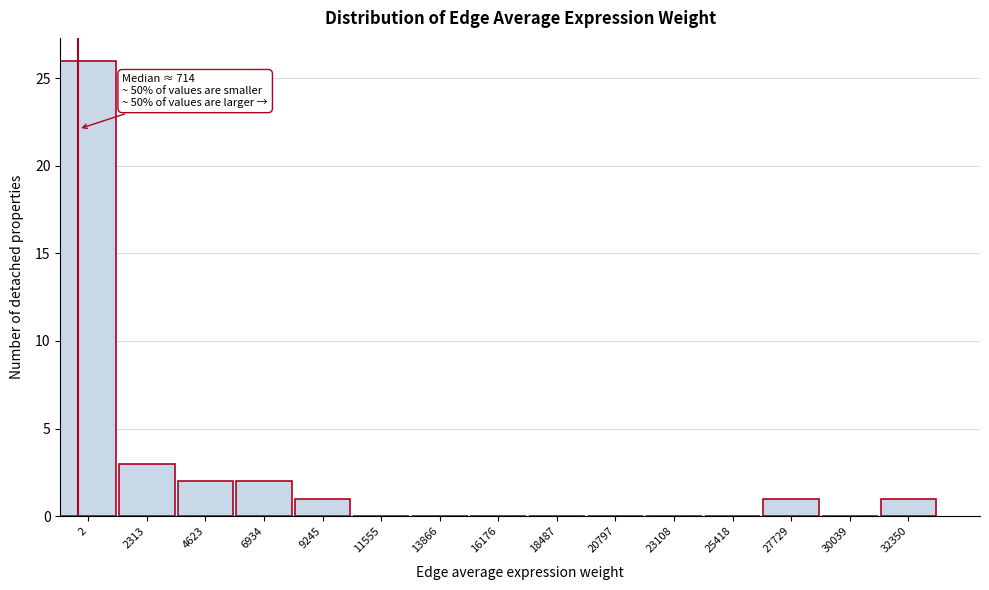

Reading left to right, list all the values displayed in this chart.

2=26	2313=3	4623=2	6934=2	9245=1	11555=0	13866=0	16176=0	18487=0	20797=0	23108=0	25418=0	27729=1	30039=0	32350=1